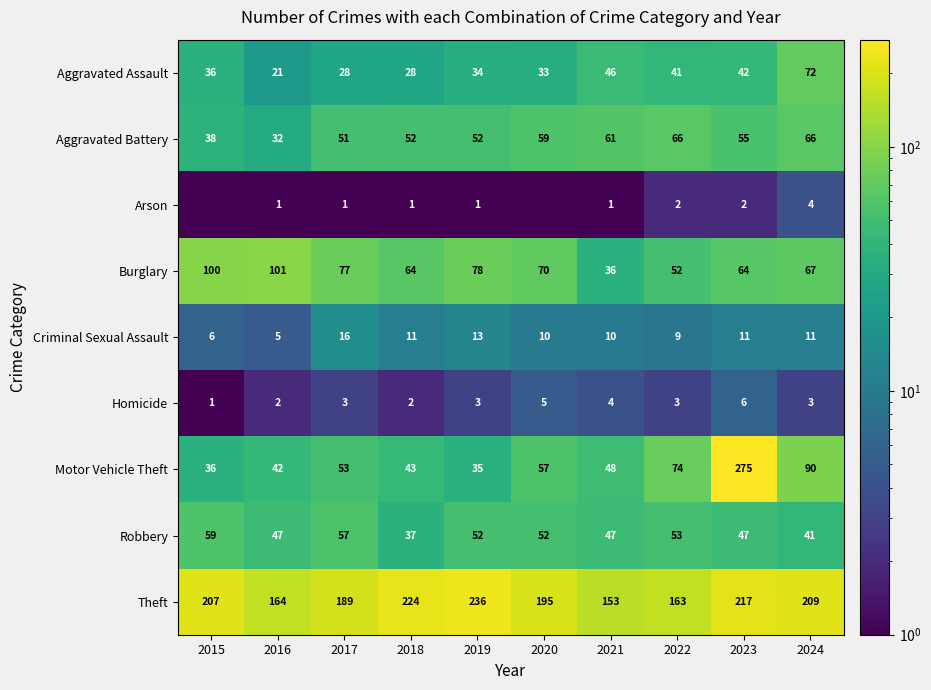

What is the total value across all series at 2018?

462.0